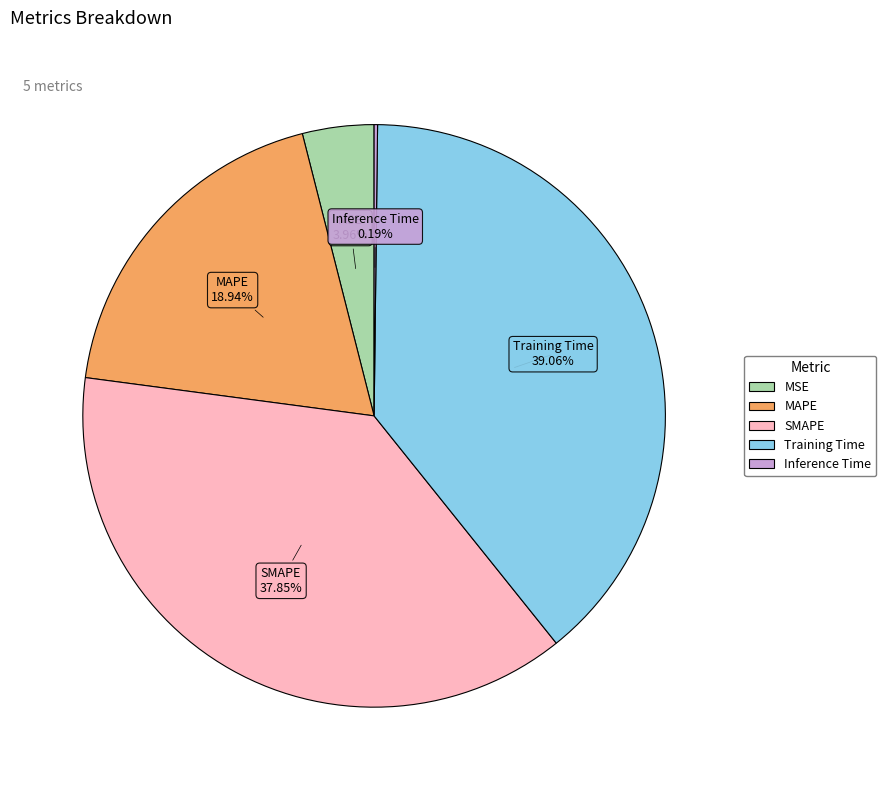

Combined, what portion of the pie is Training Time and SMAPE?

76.9%